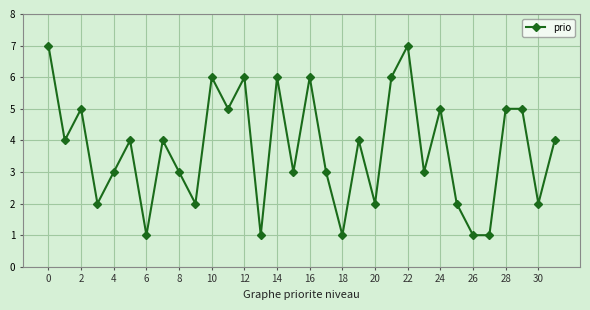

What is the average value?

4